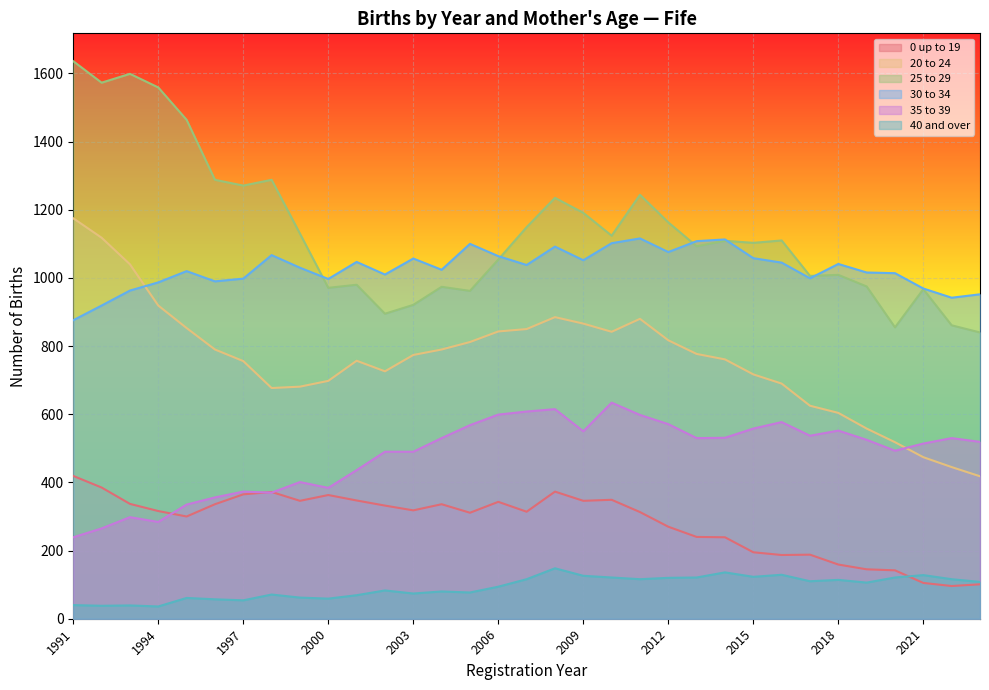

At 2003, list the series in order from smallest to largest.

40 and over, 0 up to 19, 35 to 39, 20 to 24, 25 to 29, 30 to 34